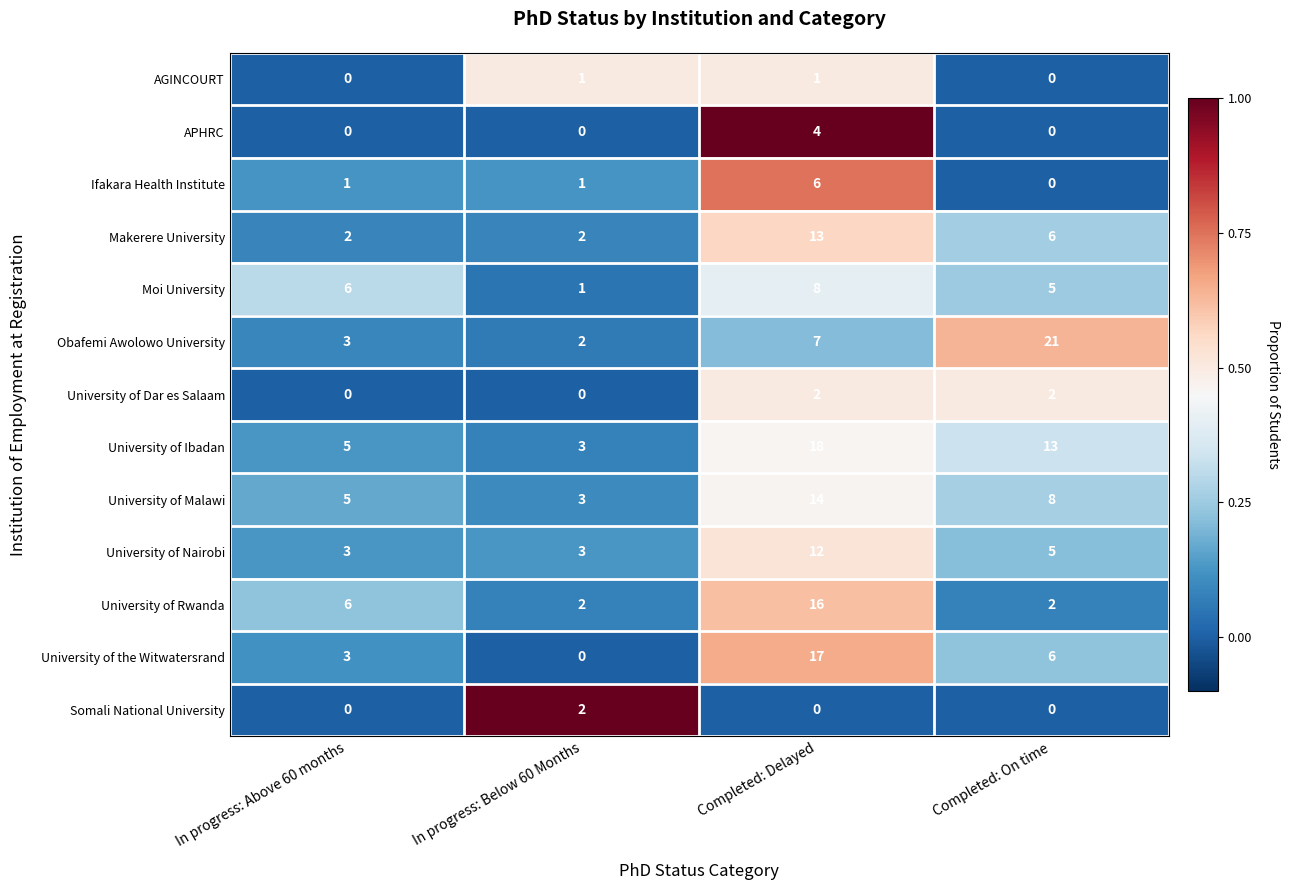

What is the sum of all Moi University values?

20